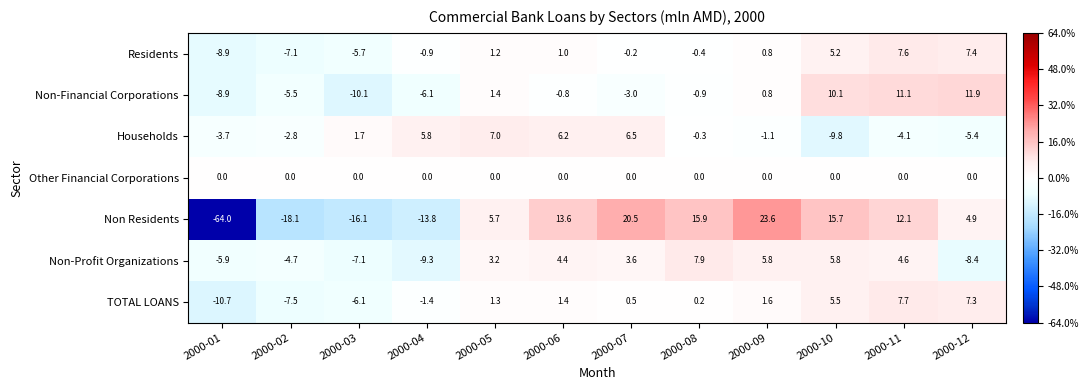

Is the value of Other Financial Corporations at 2000-11 greater than the value of Non Residents at 2000-04?

Yes